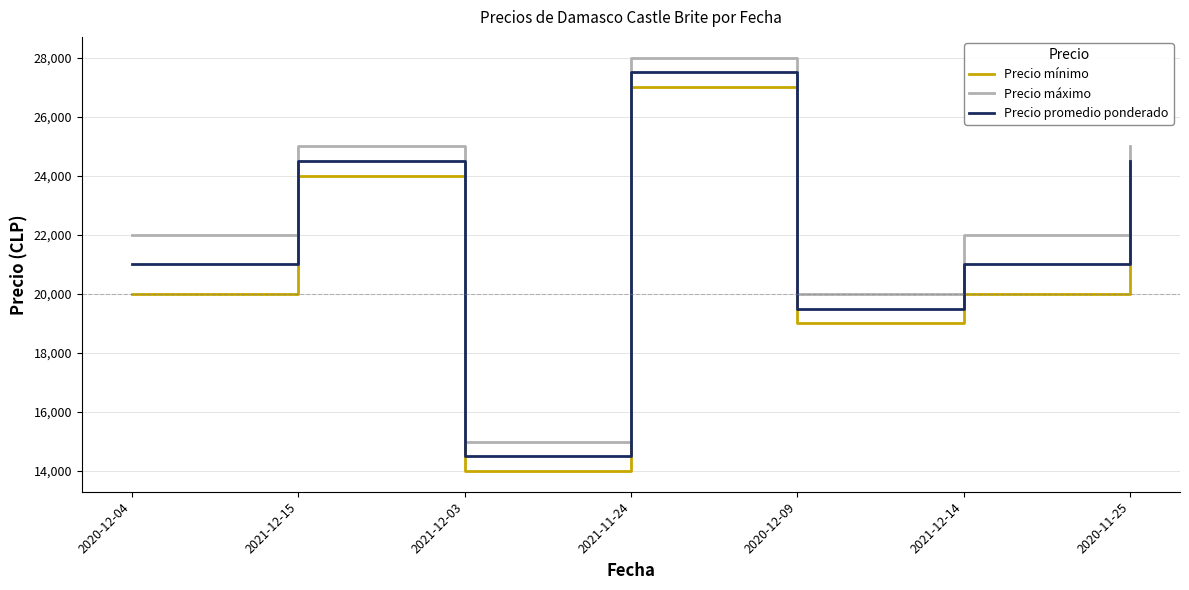

How many categories are shown in the chart?

7